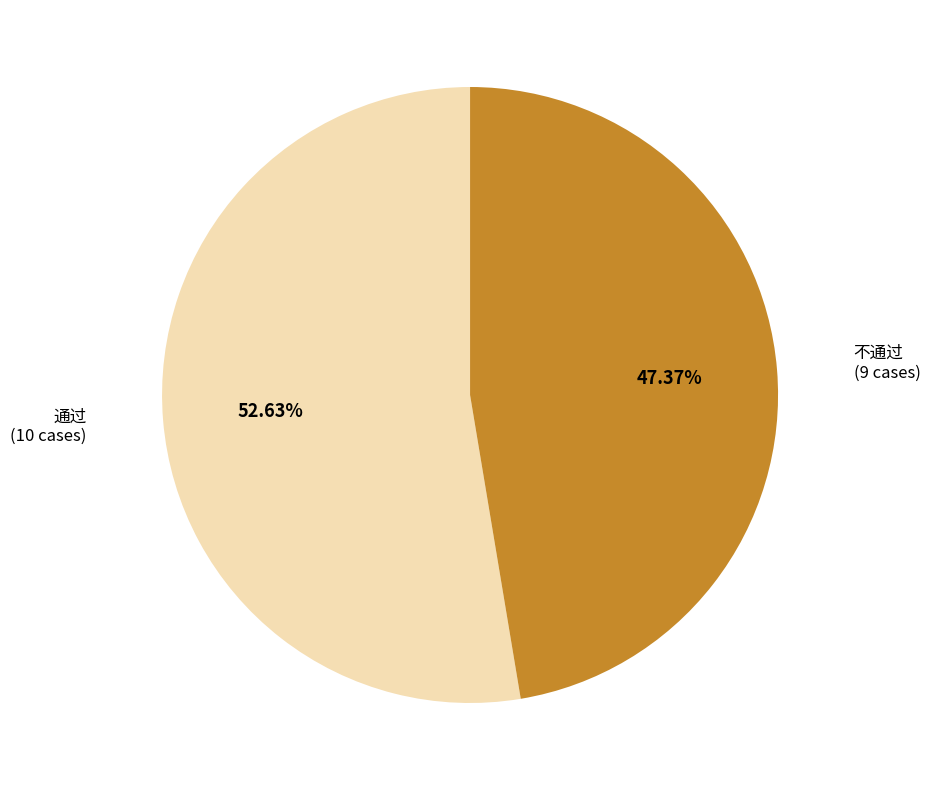

Is there a majority slice in this chart?

Yes